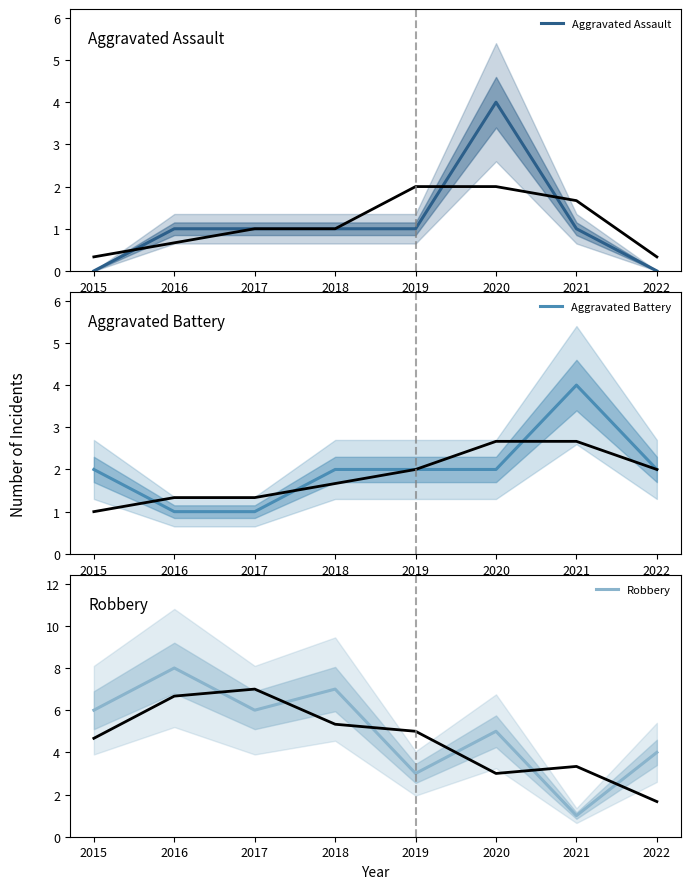

What is the maximum value shown in the chart?

8